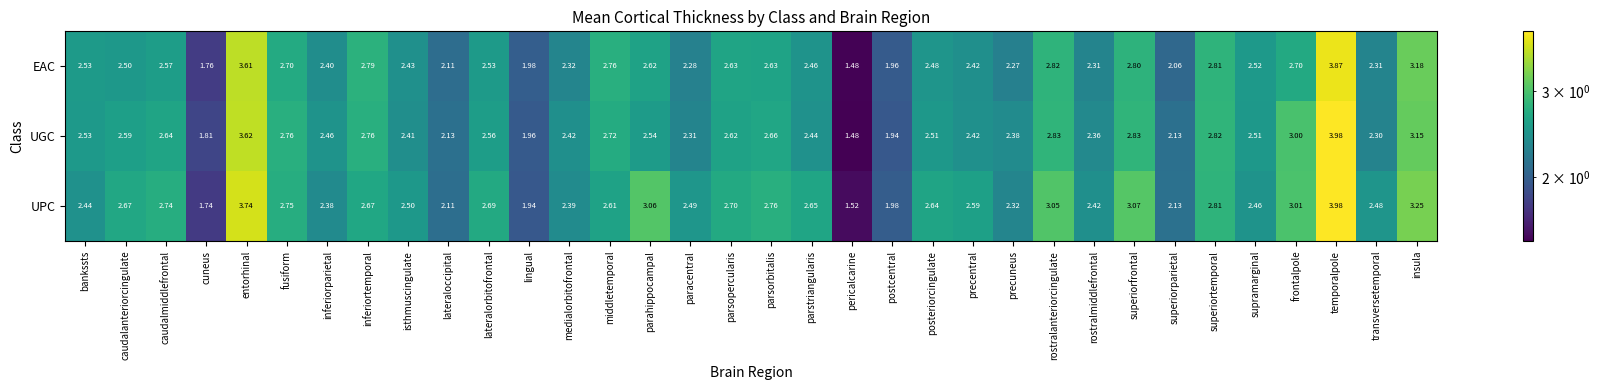

Is the value of UPC at pericalcarine greater than the value of UGC at superiorfrontal?

No